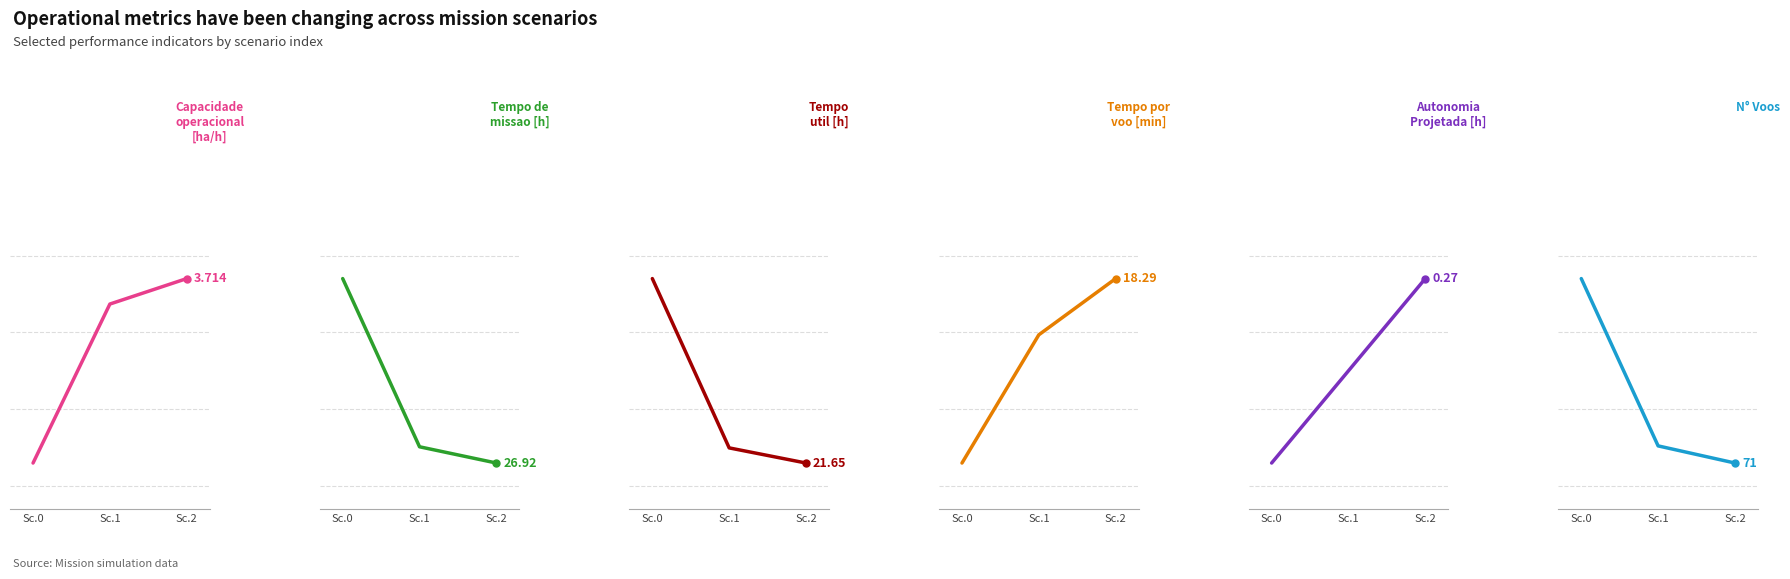

Which series has the widest spread of Y values?

N Voos